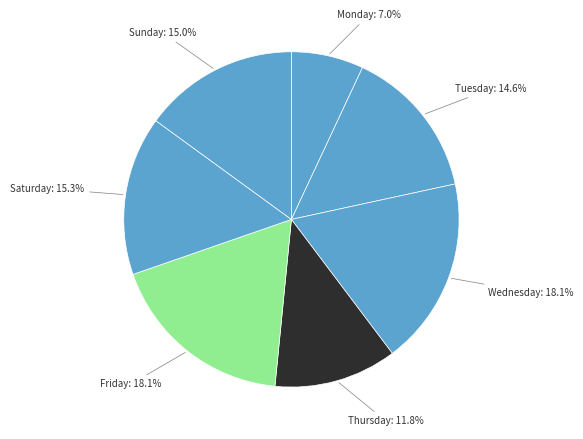

To the nearest percent, what is the average slice percentage?

14%